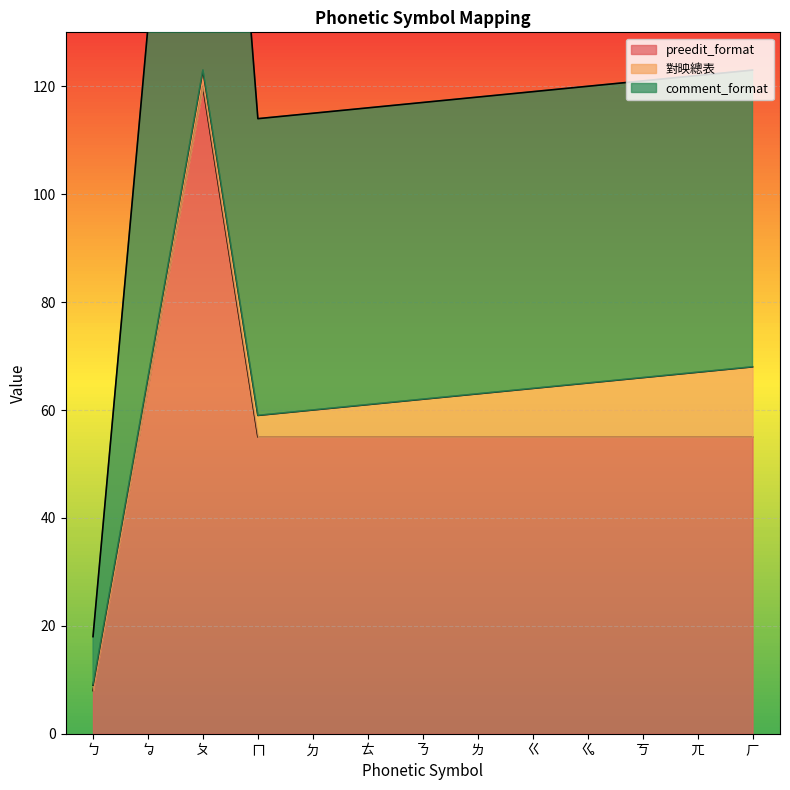

True or false: preedit_format and comment_format intersect in this chart.

False